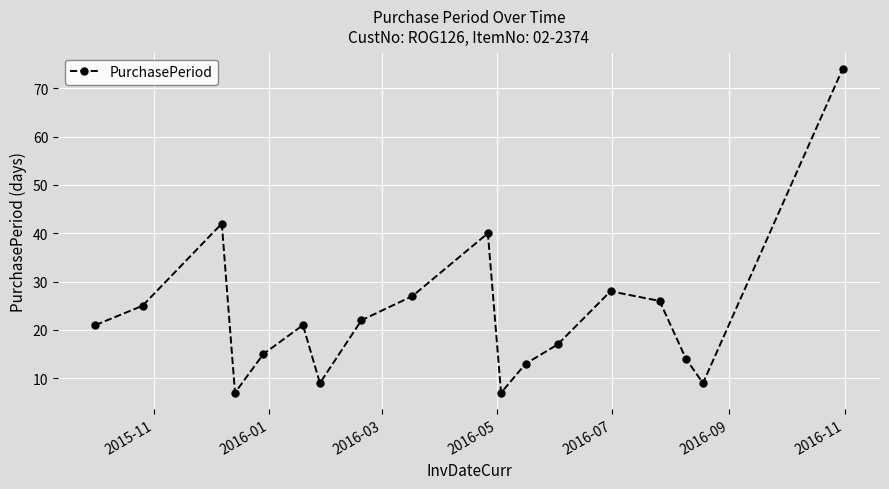

True or false: there are more than 2 points higher than both neighbors.

True